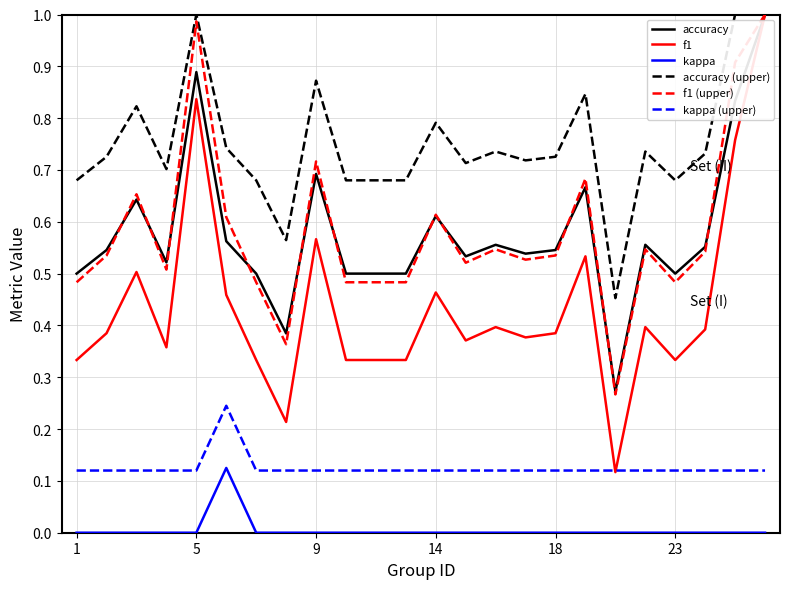

True or false: kappa and f1 (upper) cross at least once.

False